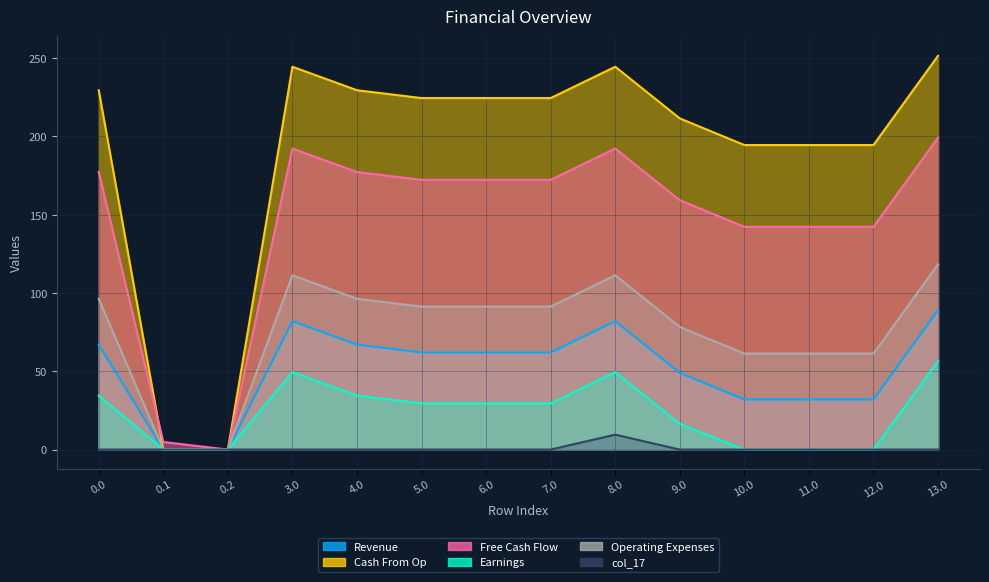

At 0.2, list the series in order from largest to smallest.

Revenue, Earnings, Free Cash Flow, Cash From Op, Operating Expenses, col_17